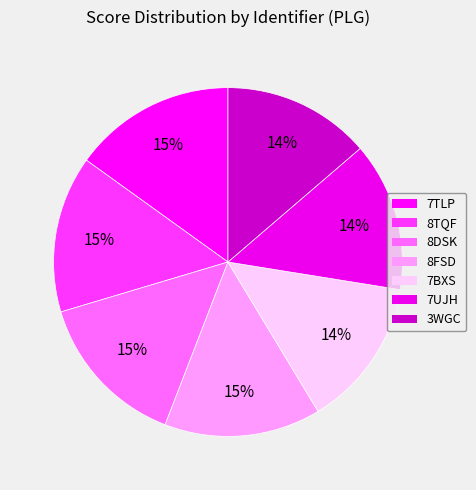

Rank the categories by value from lowest to highest.

3WGC, 7BXS, 7UJH, 8DSK, 8FSD, 8TQF, 7TLP